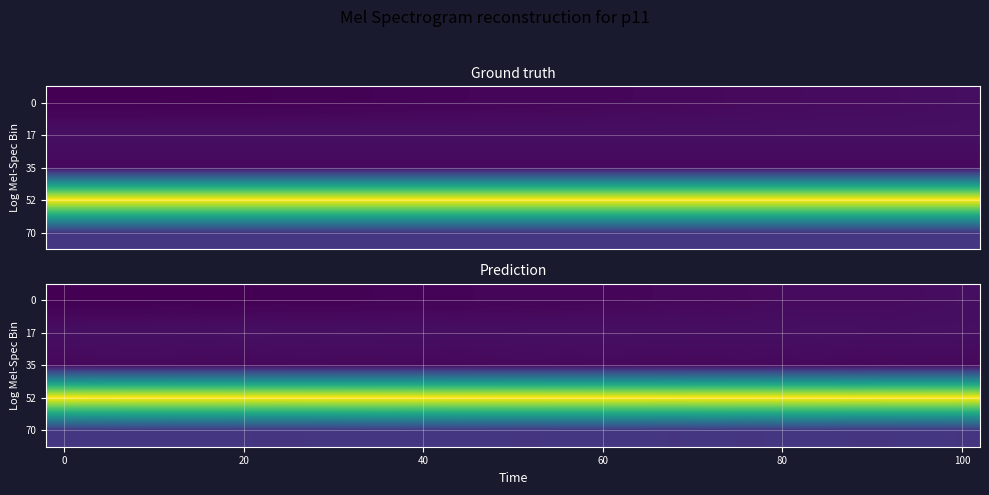

At which category is the sum across all series the highest?

21